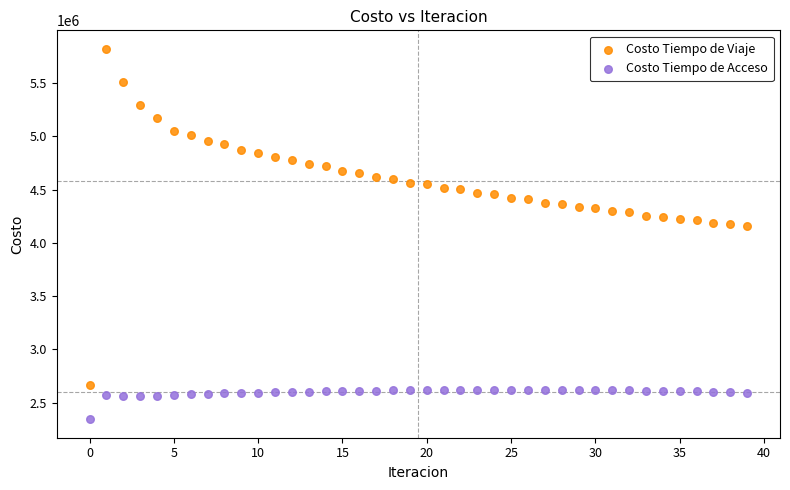

Which series contains the lowest Y value?

Costo Tiempo de Acceso